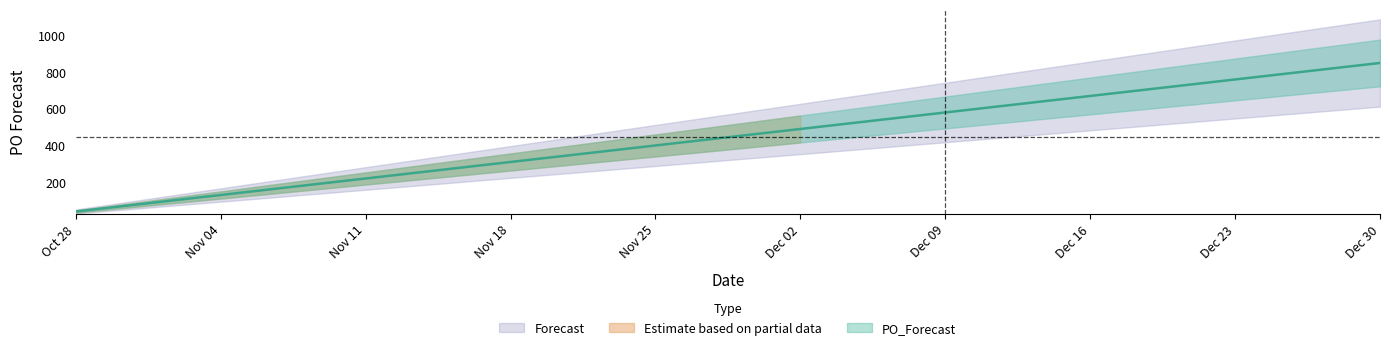

What is the minimum value shown in the chart?

40